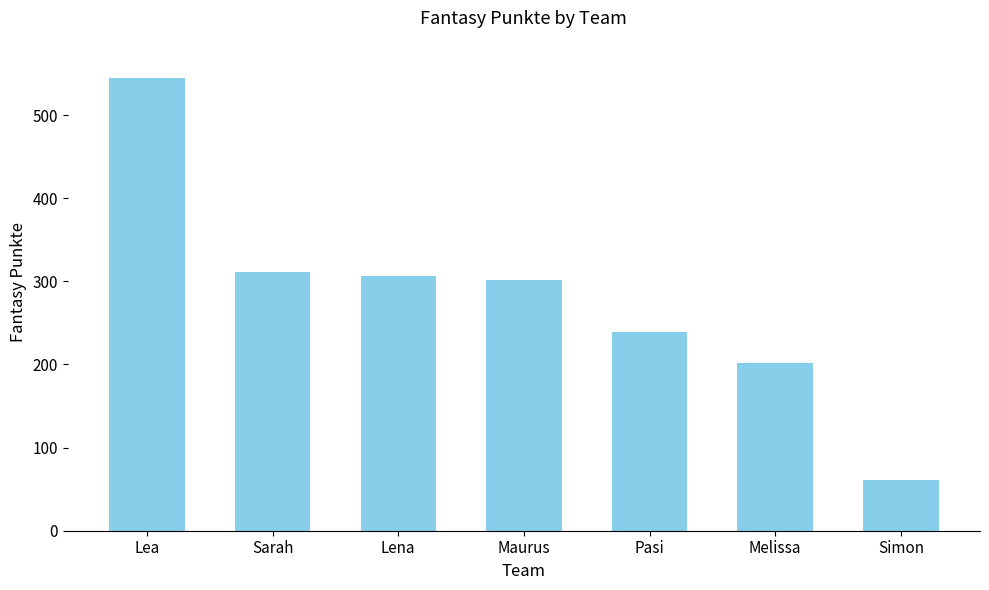

How many categories are shown in the chart?

7